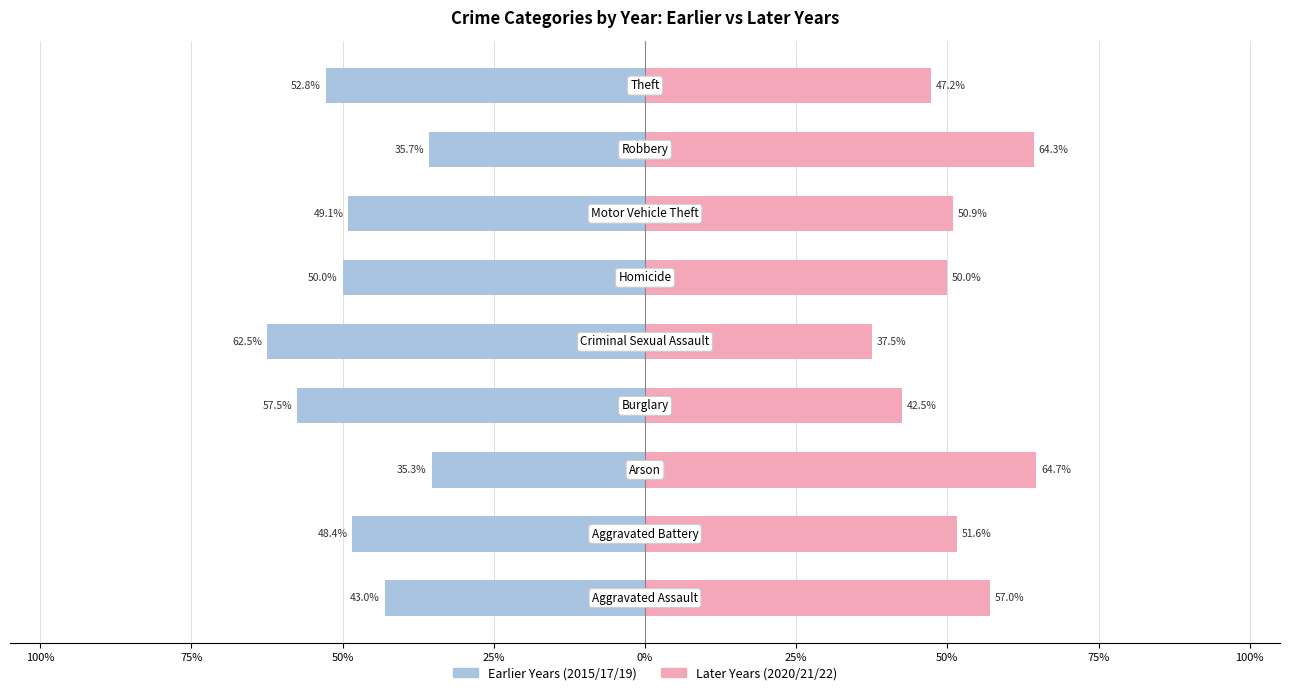

Count the number of categories in the chart.

9